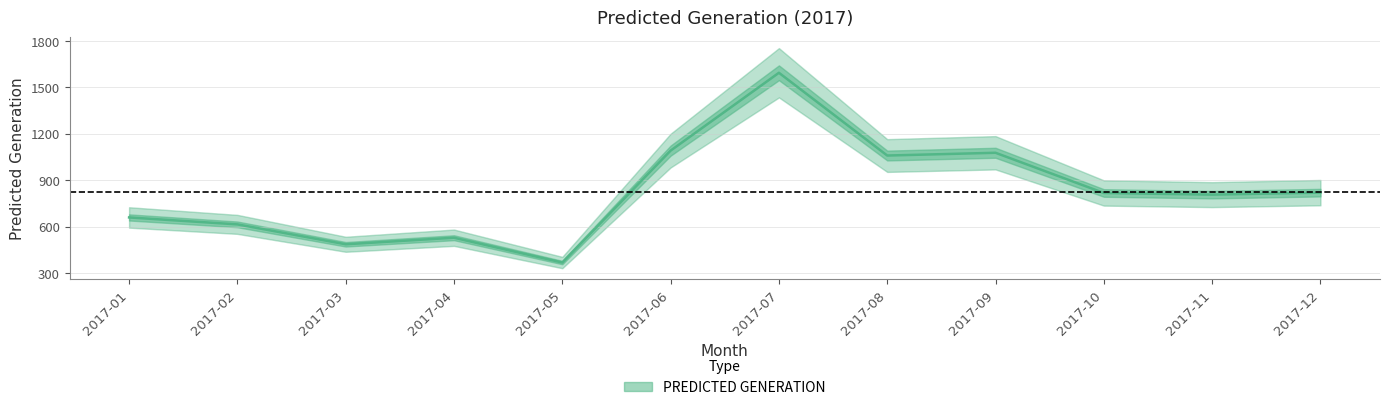

At which category does the chart reach its peak across all series?

2017-07